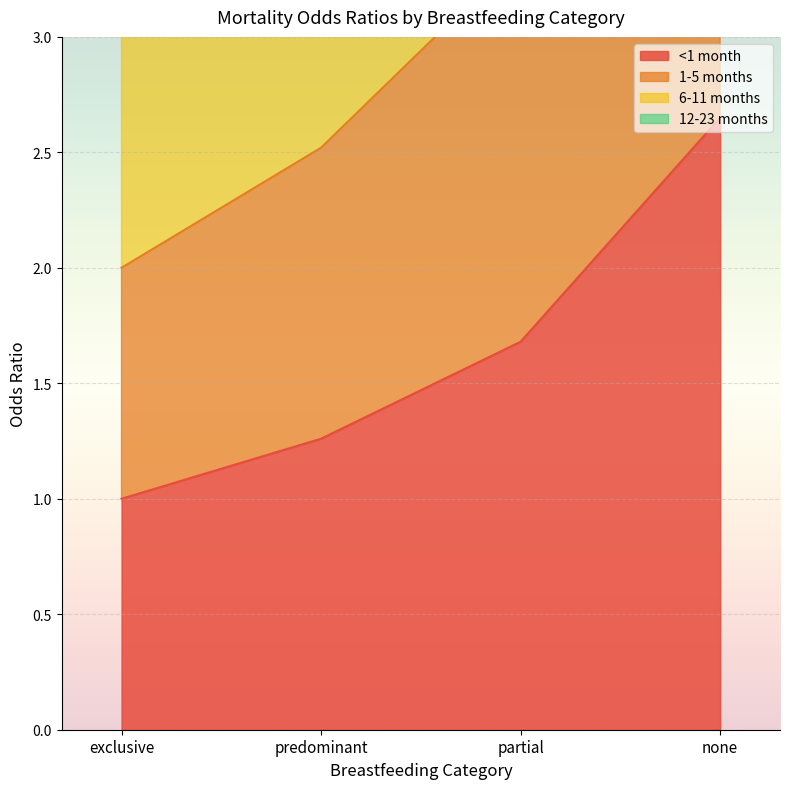

True or false: <1 month has more than 1 interior local peaks.

False